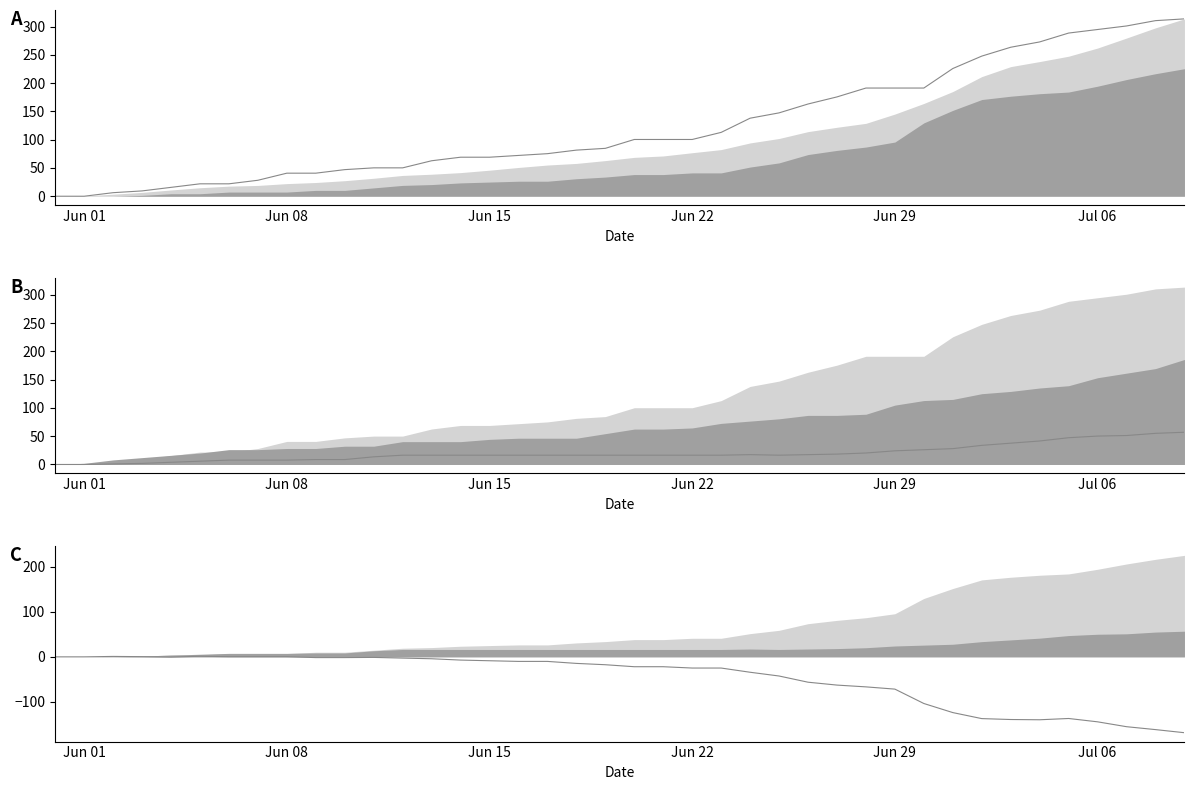

List the series in order of their peak value, lowest first.

BE_pc - AG_pc, BE_pc, FR_pc